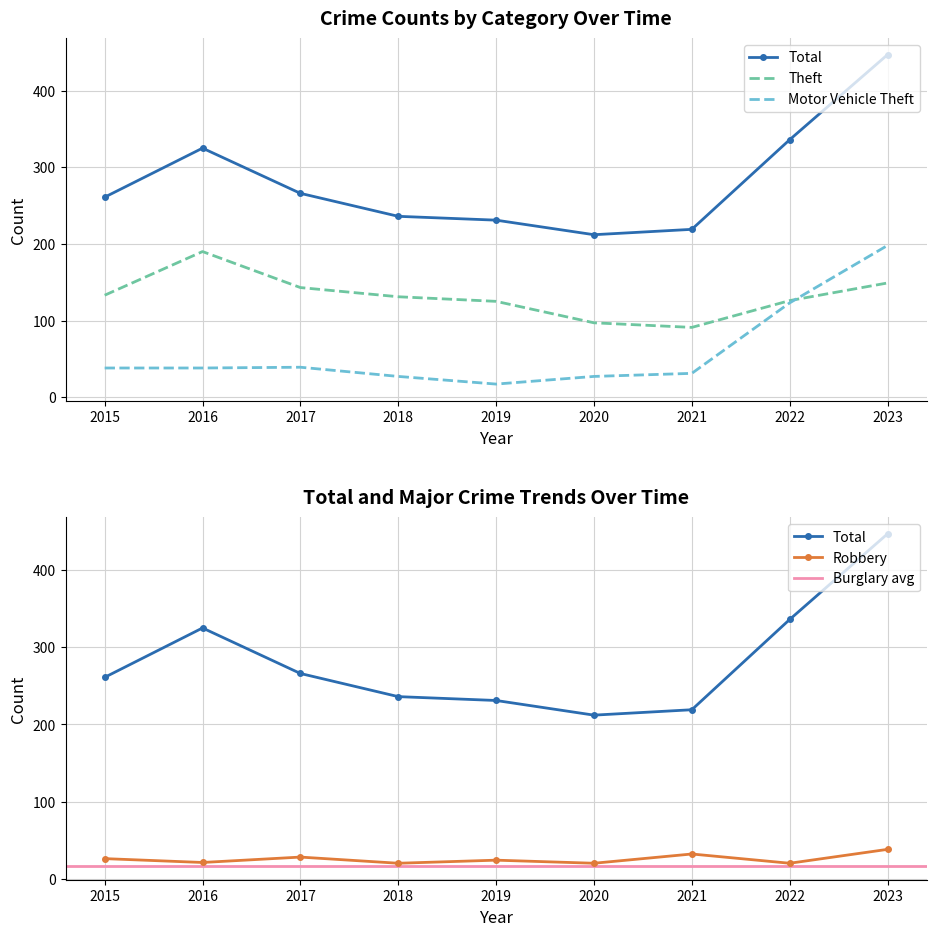

True or false: Total has a value of 402 at 2015.

False